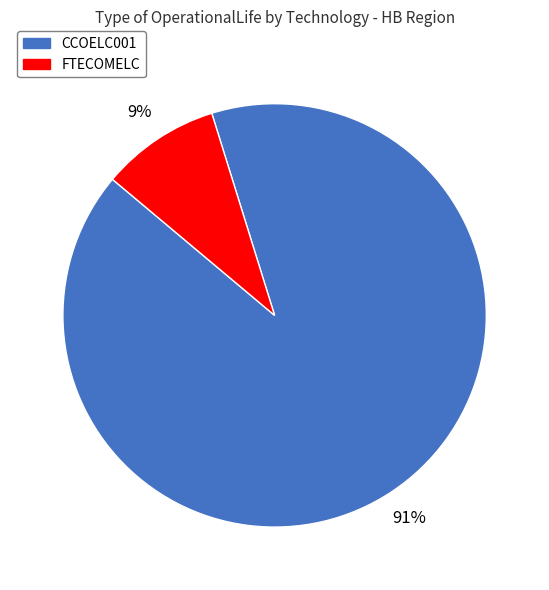

True or false: CCOELC001 accounts for 91% of the total.

True